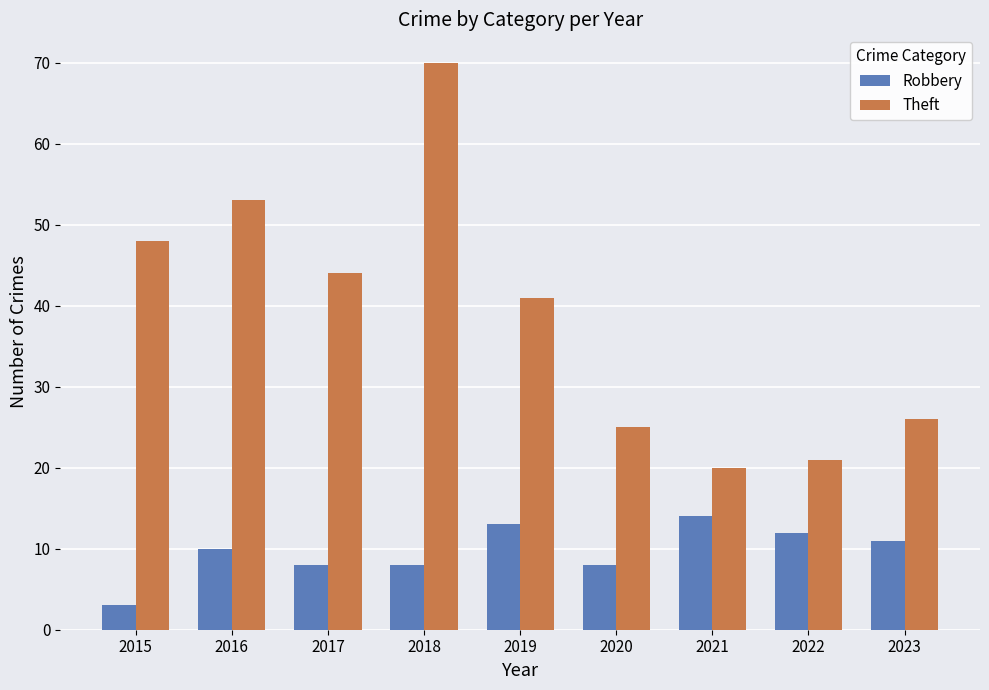

How many bars are there in each group?

2